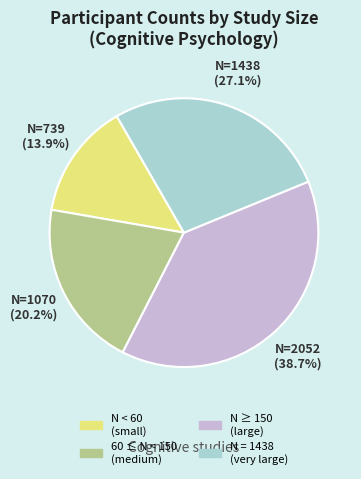

Rank the categories by value from lowest to highest.

N < 60 (small), 60 ≤ N < 150 (medium), N = 1438 (very large), N ≥ 150 (large)